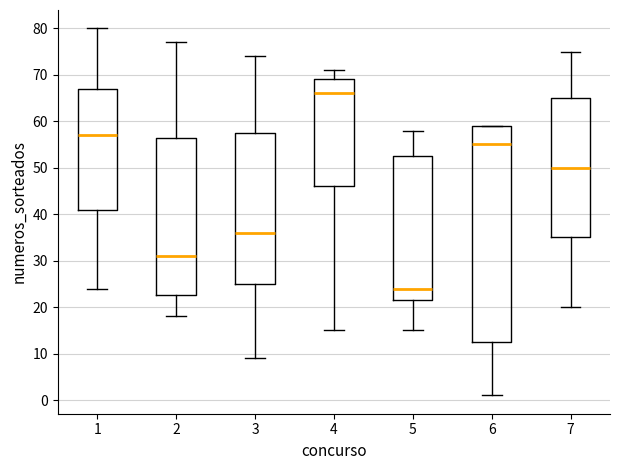

Reading left to right, read every box against the y-axis: the position of its median line, the range the box covers, and the ends of its whiskers. The values are not printed on the chart, so give them approximately, as read against the axis.

1: median 57, box 41 to 67, whiskers 24 to 80
2: median 31, box 23 to 57, whiskers 18 to 77
3: median 36, box 25 to 58, whiskers 9 to 74
4: median 66, box 46 to 69, whiskers 15 to 71
5: median 24, box 22 to 53, whiskers 15 to 58
6: median 55, box 13 to 59, whiskers 1 to 59
7: median 50, box 35 to 65, whiskers 20 to 75